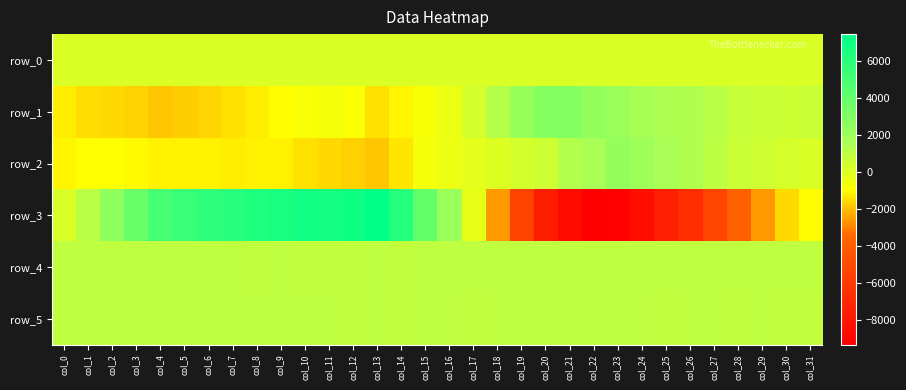

How many values in the row_2 series are below -414?

16